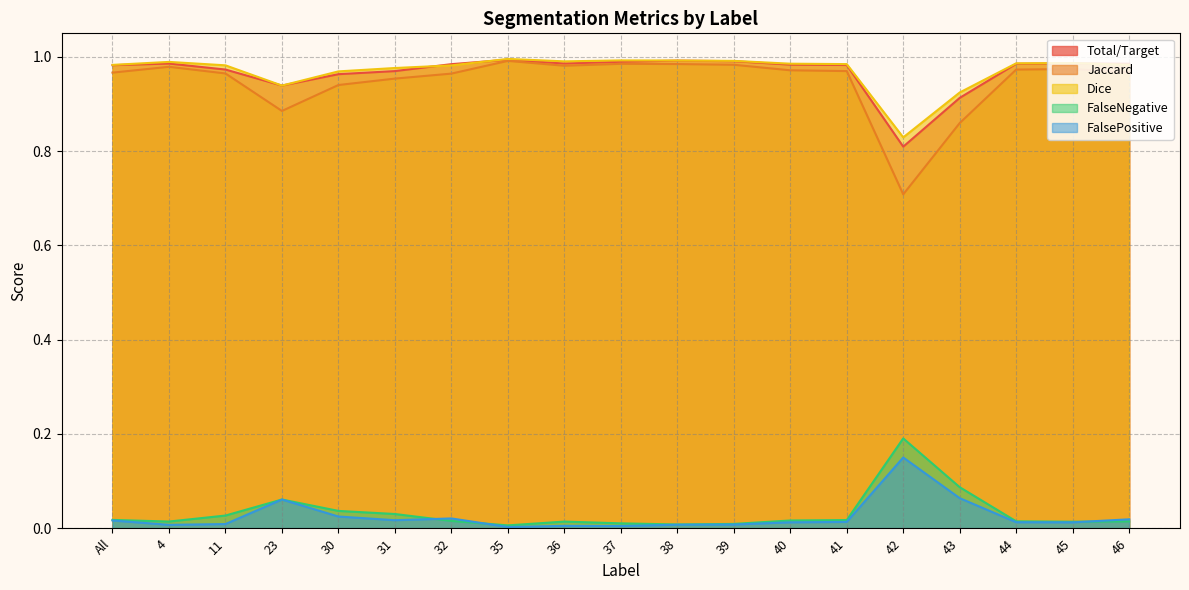

Does the chart display data point markers on the line(s)?

No